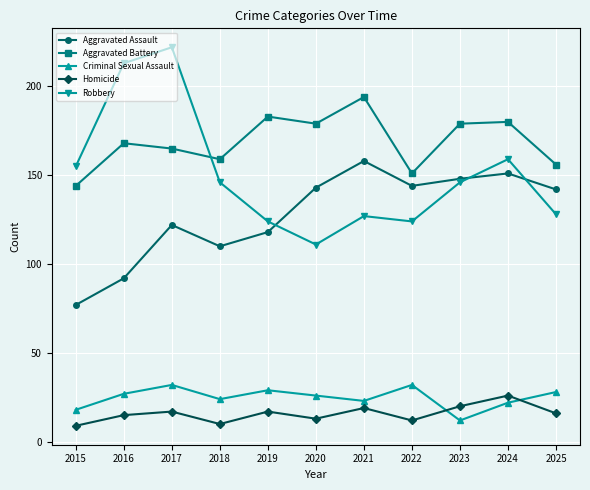

Is it true that Aggravated Assault equals 214 at 2021?

False